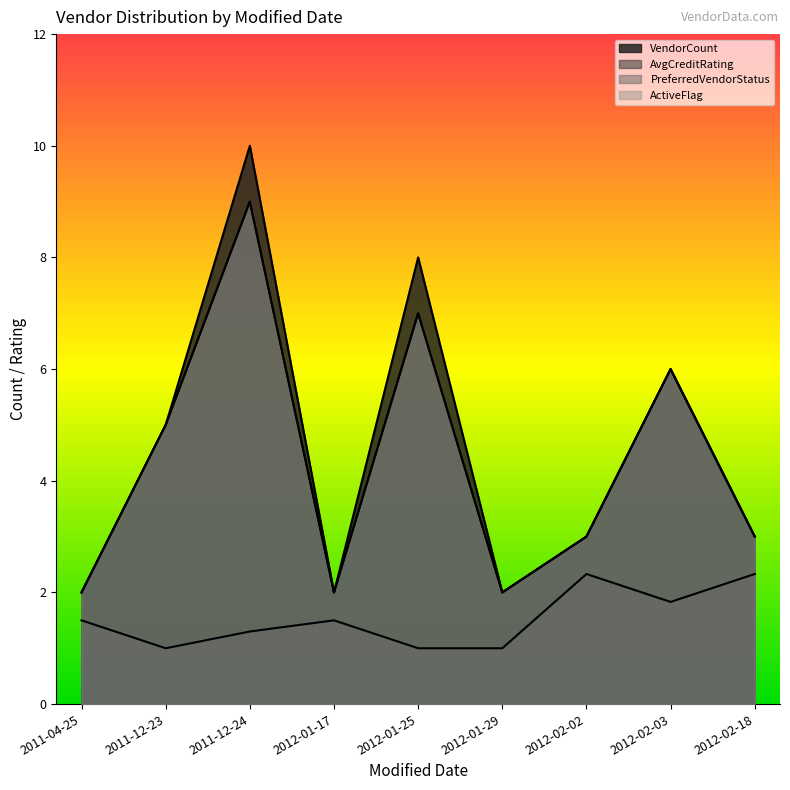

Reading left to right, extract all data points from this chart.

VendorCount: 2011-04-25=2.0	2011-12-23=5.0	2011-12-24=10.0	2012-01-17=2.0	2012-01-25=8.0	2012-01-29=2.0	2012-02-02=3.0	2012-02-03=6.0	2012-02-18=3.0
AvgCreditRating: 2011-04-25=1.5	2011-12-23=1.0	2011-12-24=1.3	2012-01-17=1.5	2012-01-25=1.0	2012-01-29=1.0	2012-02-02=2.3	2012-02-03=1.8	2012-02-18=2.3
PreferredVendorStatus: 2011-04-25=2.0	2011-12-23=5.0	2011-12-24=9.0	2012-01-17=2.0	2012-01-25=7.0	2012-01-29=2.0	2012-02-02=3.0	2012-02-03=6.0	2012-02-18=3.0
ActiveFlag: 2011-04-25=2.0	2011-12-23=5.0	2011-12-24=9.0	2012-01-17=2.0	2012-01-25=7.0	2012-01-29=2.0	2012-02-02=3.0	2012-02-03=6.0	2012-02-18=3.0